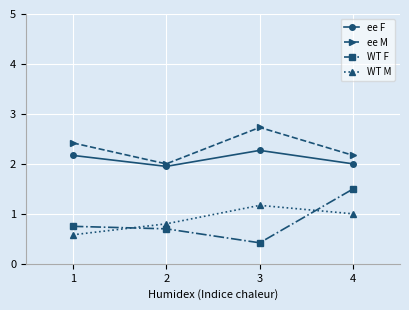

List the series in order of their peak value, lowest first.

WT M, WT F, ee F, ee M